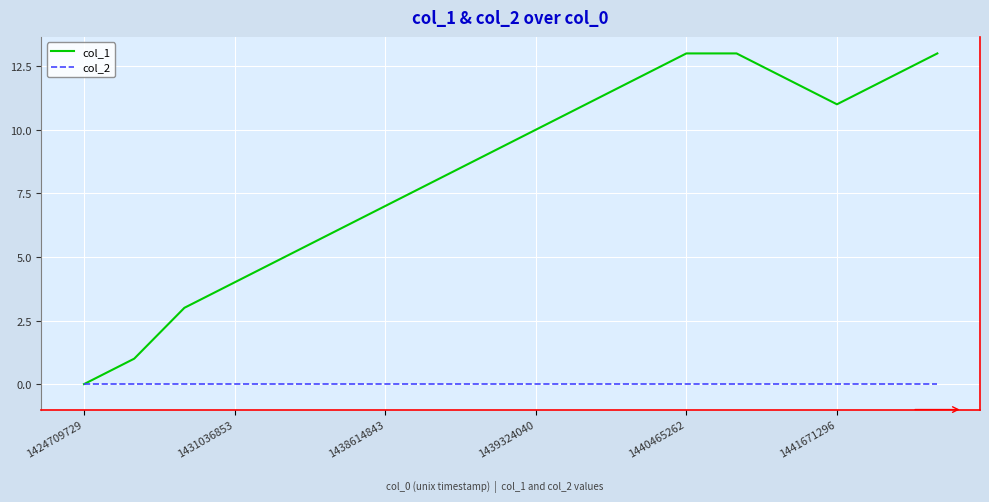

Reading right to left, list all the values displayed in this chart.

col_1: 13	12	11	12	13	13	12	11	10	9	8	7	6	5	4	3	1	0
col_2: 0	0	0	0	0	0	0	0	0	0	0	0	0	0	0	0	0	0